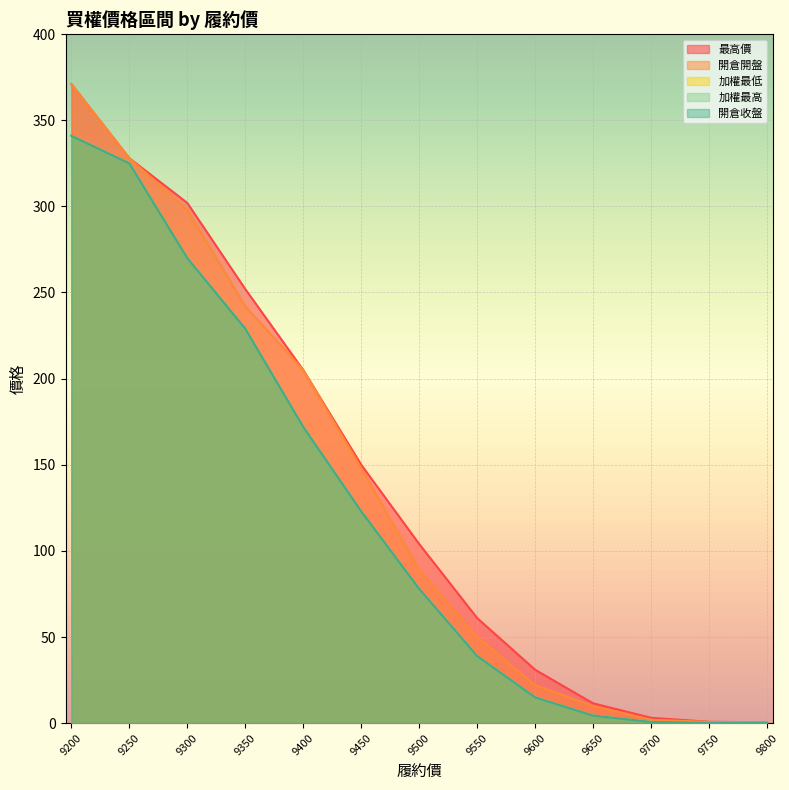

List the labels in order of 開倉開盤 value, smallest first.

9800, 9750, 9700, 9650, 9600, 9550, 9500, 9450, 9400, 9350, 9300, 9250, 9200